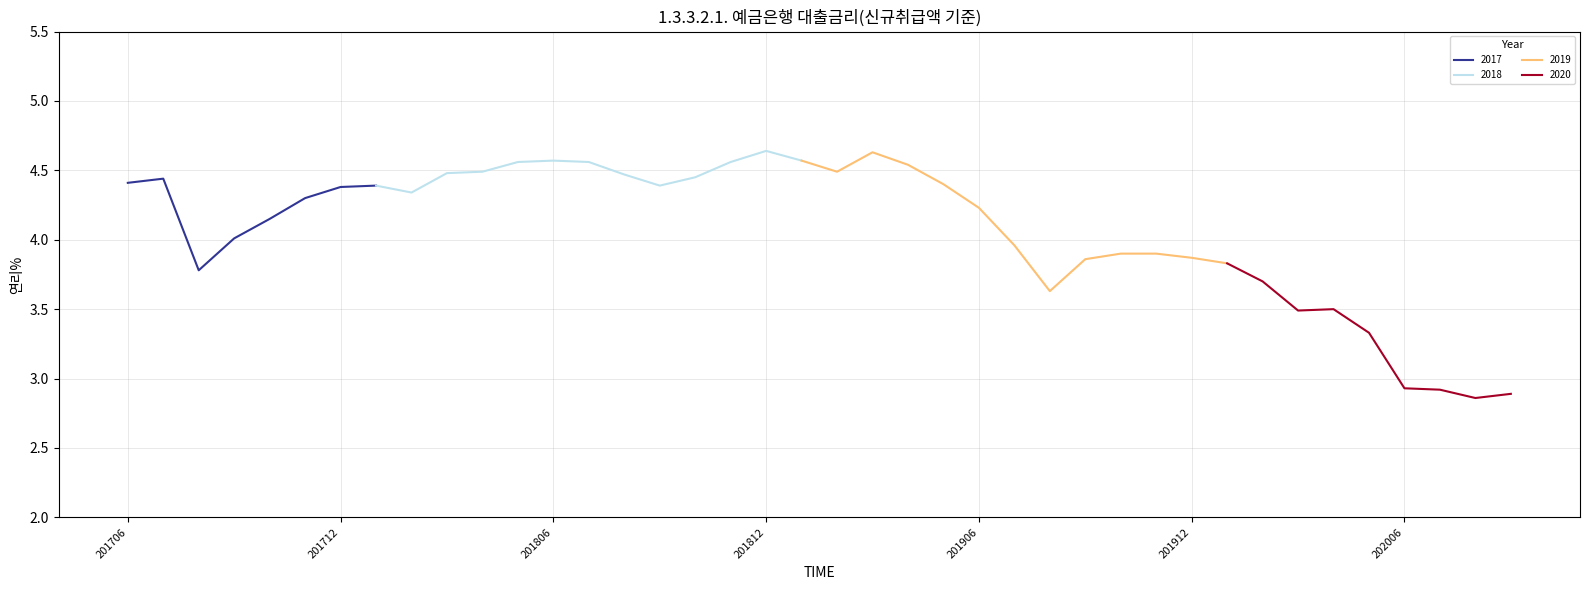

List the labels in order of value, largest first.

201812, 201903, 201806, 201901, 201805, 201807, 201811, 201904, 201804, 201902, 201803, 201808, 201810, 201707, 201706, 201905, 201801, 201809, 201712, 201802, 201711, 201906, 201710, 201709, 201907, 201910, 201911, 201912, 201909, 202001, 201708, 202002, 201908, 202004, 202003, 202005, 202006, 202007, 202009, 202008